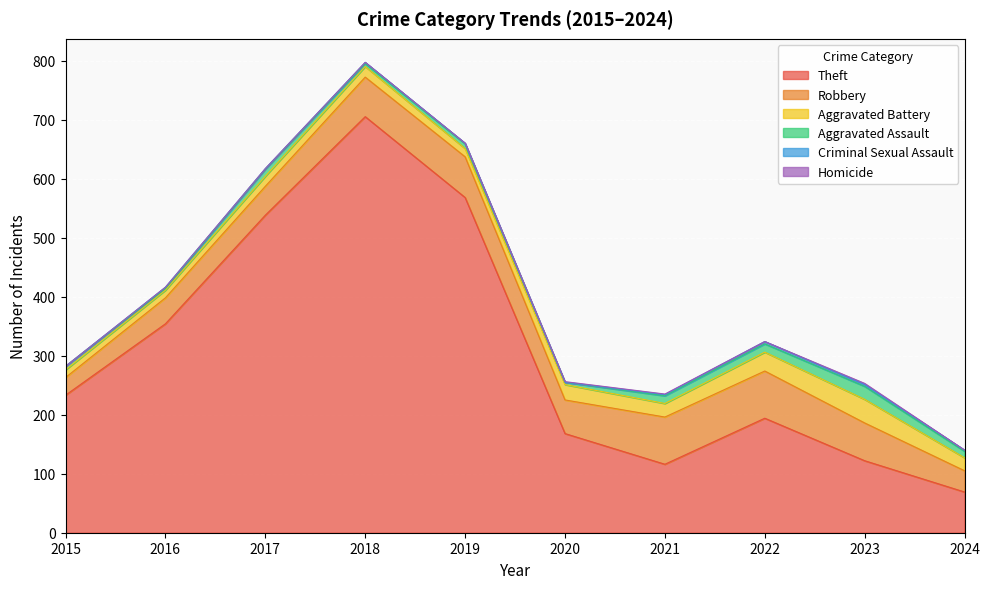

At which category does Robbery reach its first local valley?

2020